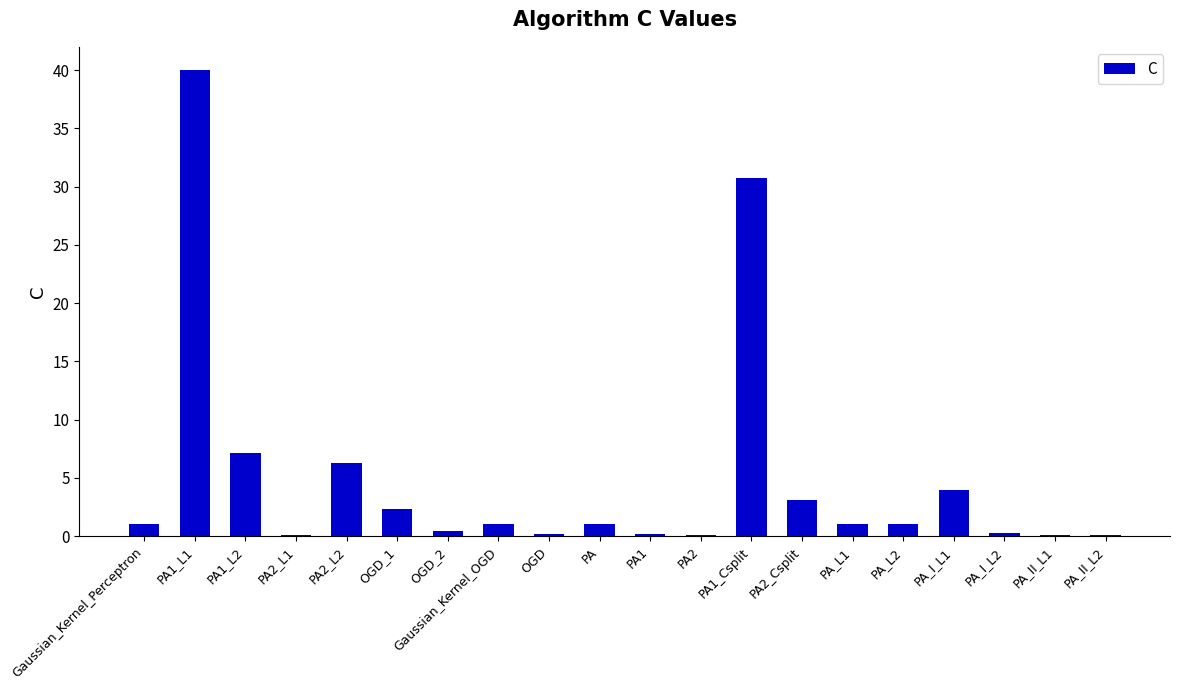

What is the sum of the values at OGD and OGD_1?

2.5